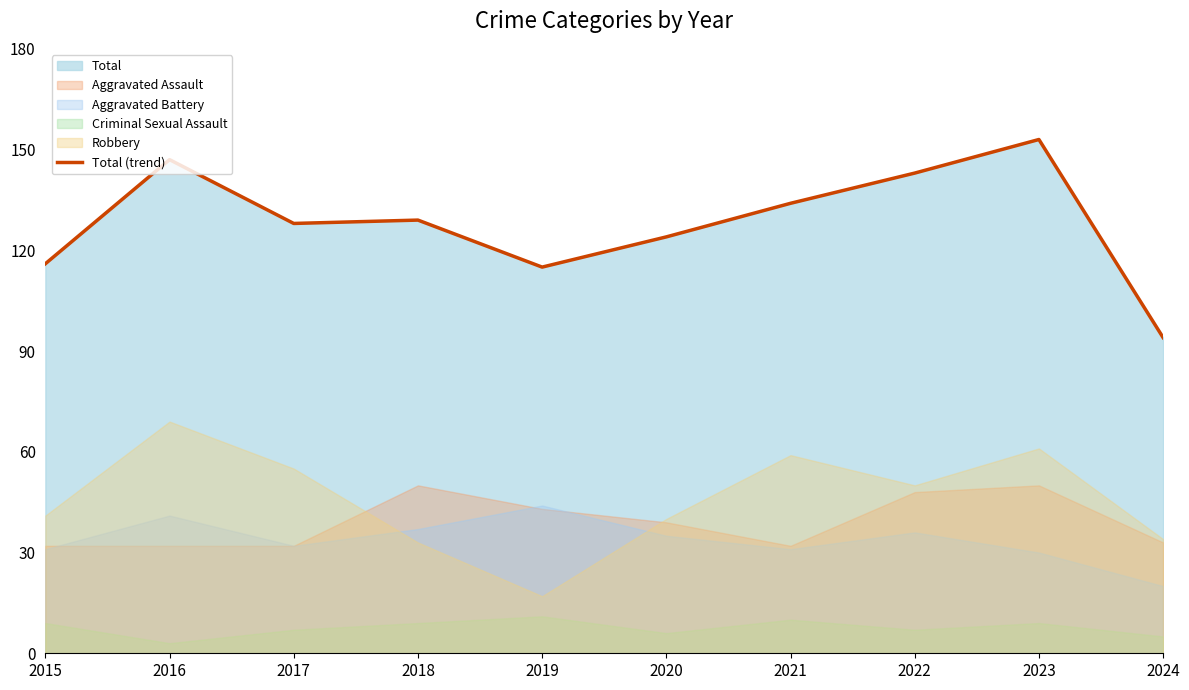

Count the number of categories in the chart.

10